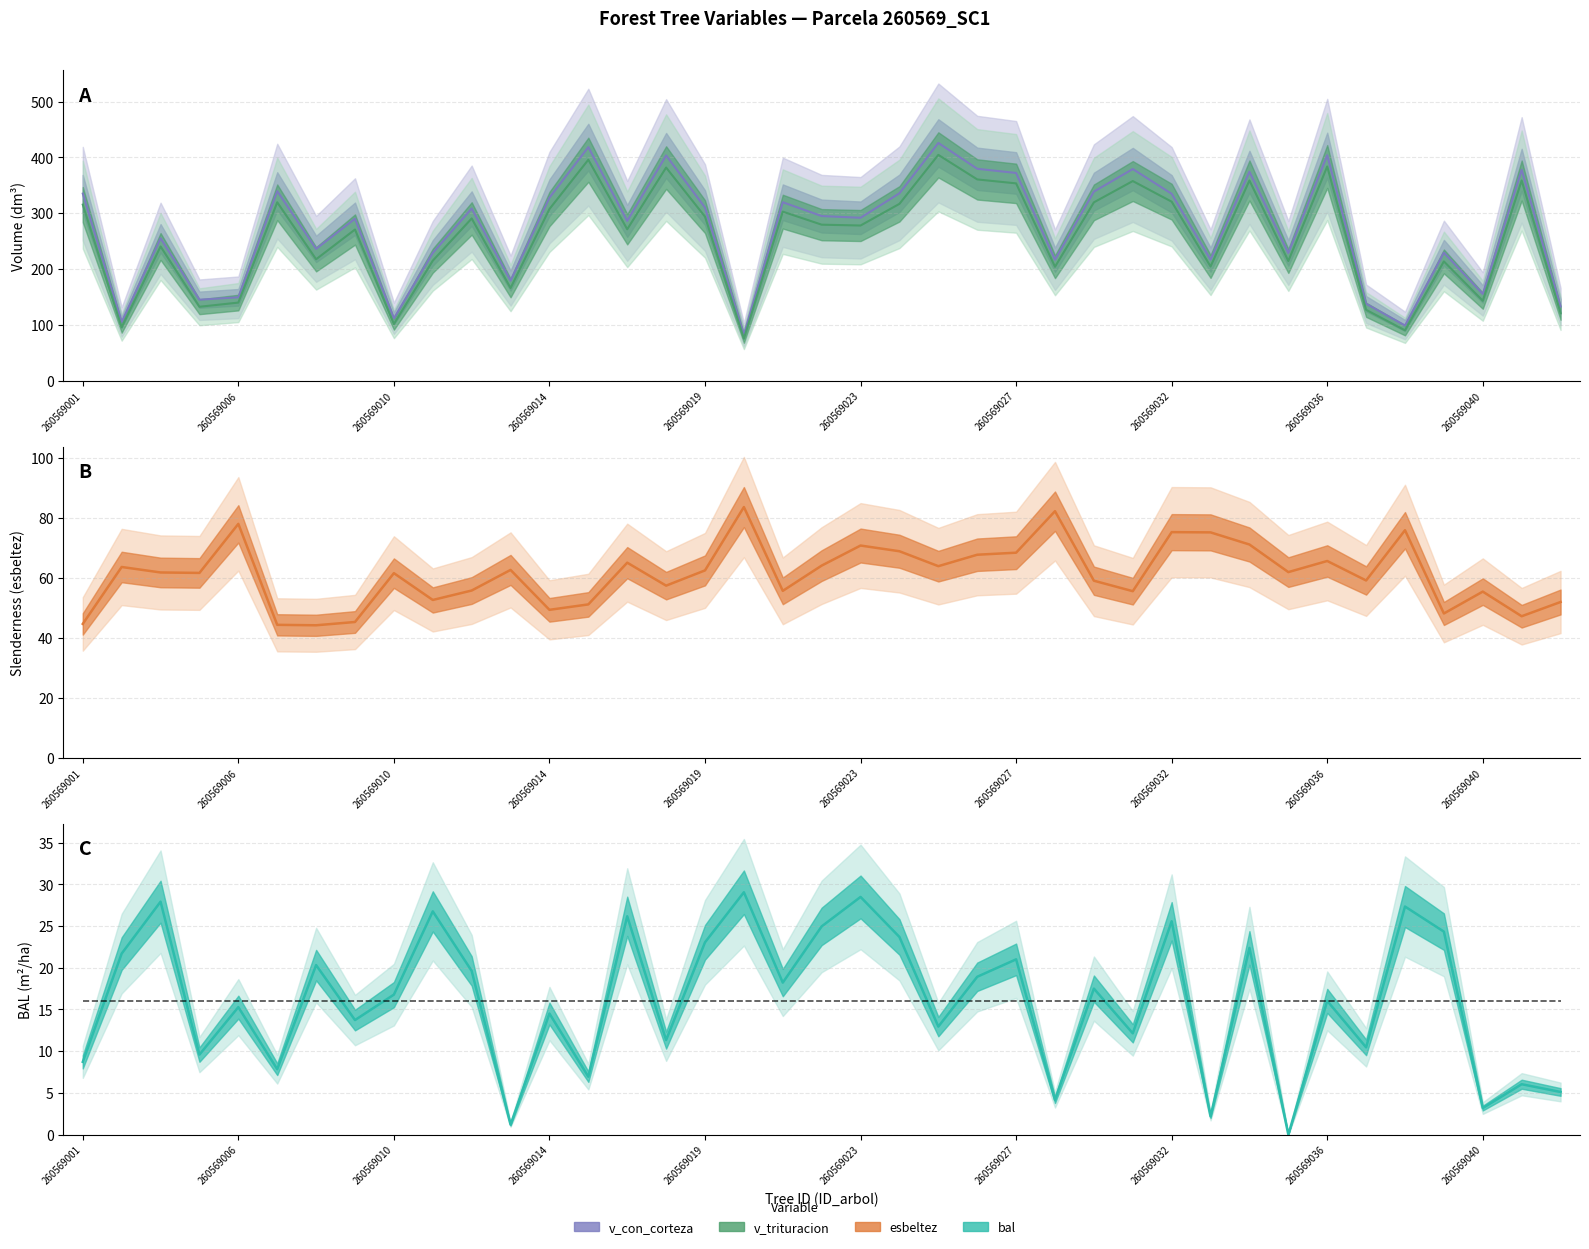

At which label does bal first exceed 16?

260569002